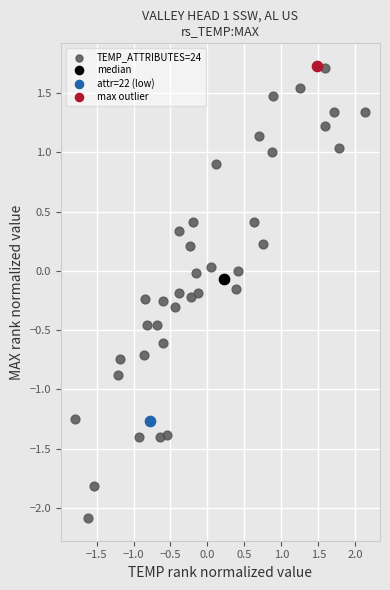

What are all the series names shown in the legend?

TEMP_ATTRIBUTES=24, median, attr=22 (low), max outlier